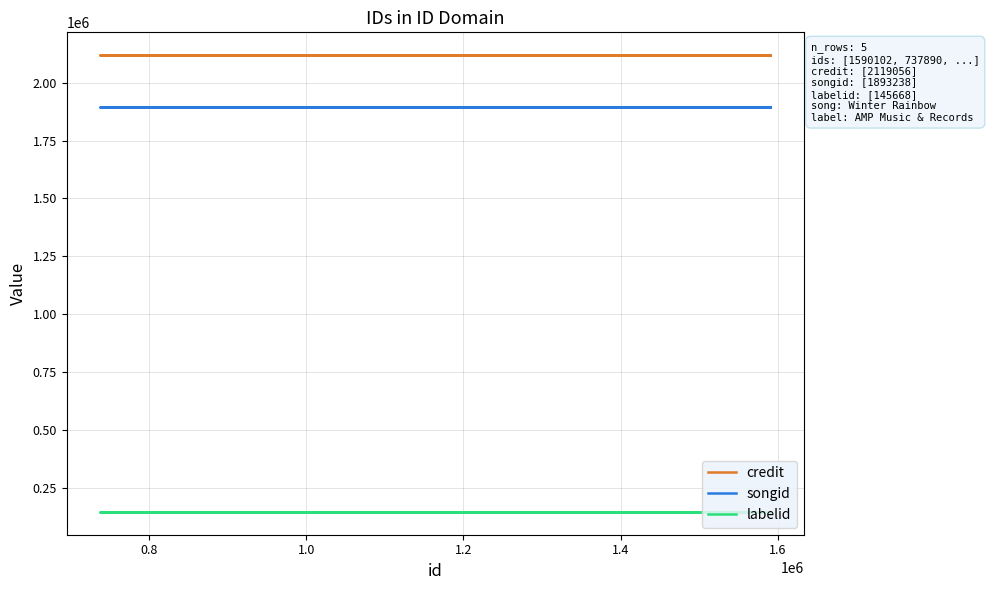

Is it true that songid equals 1893238 at 0.8?

True